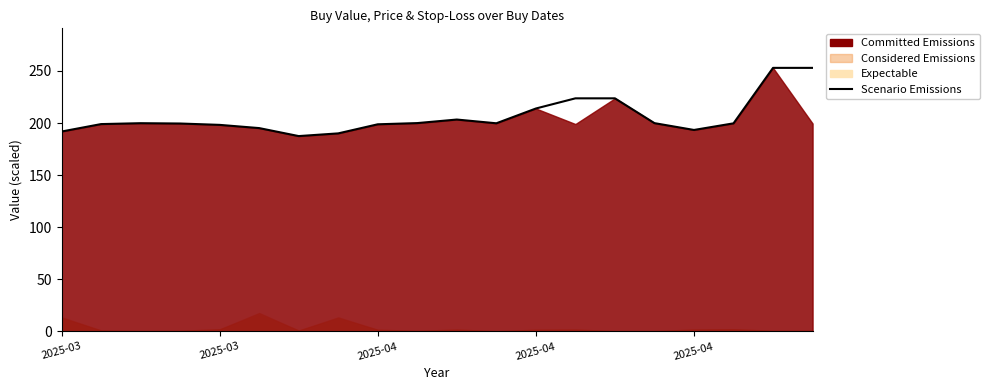

How many data points are less than 199?

8